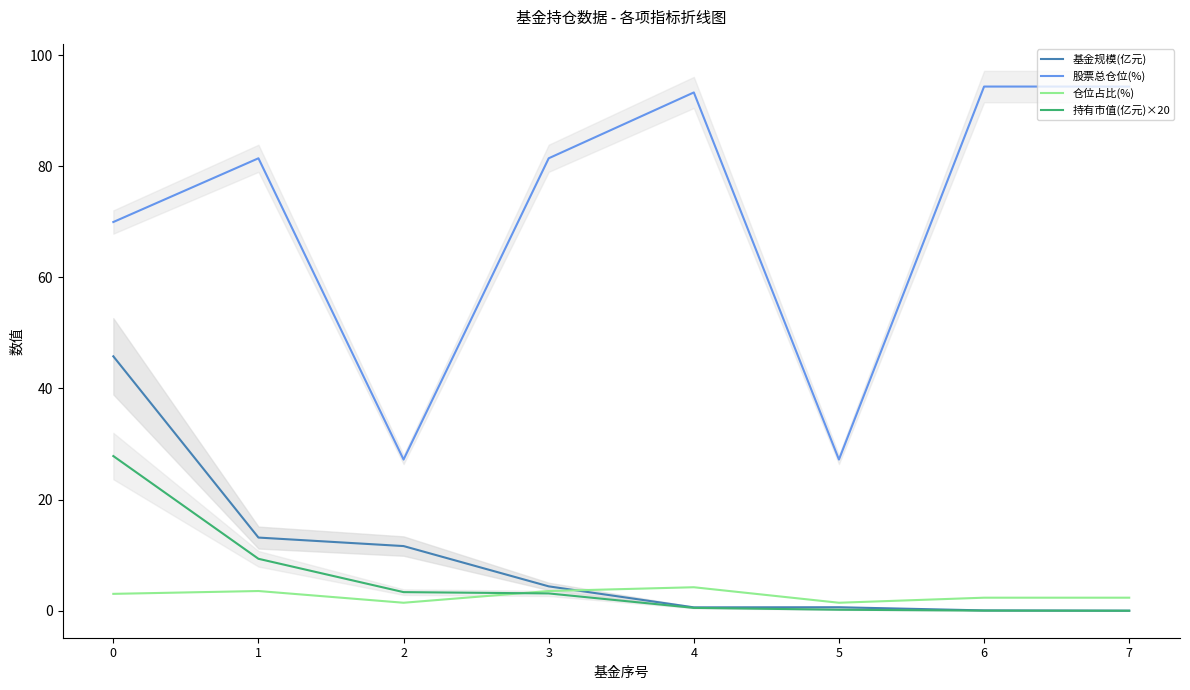

Reading left to right, what are all the values shown in this chart?

基金规模(亿元): 0=45.8	1=13.2	2=11.6	3=4.4	4=0.6	5=0.6	6=0.1	7=0.0
股票总仓位(%): 0=70.0	1=81.4	2=27.2	3=81.4	4=93.3	5=27.2	6=94.3	7=94.3
仓位占比(%): 0=3.0	1=3.5	2=1.4	3=3.5	4=4.2	5=1.4	6=2.4	7=2.4
持有市值(亿元)×20: 0=27.8	1=9.4	2=3.4	3=3.1	4=0.5	5=0.2	6=0.0	7=0.0